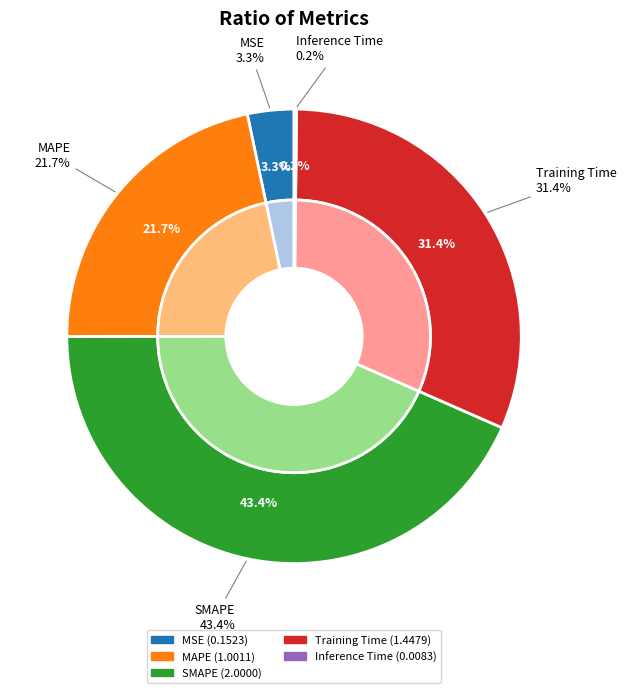

To the nearest percent, what percentage of the pie is MSE?

3%